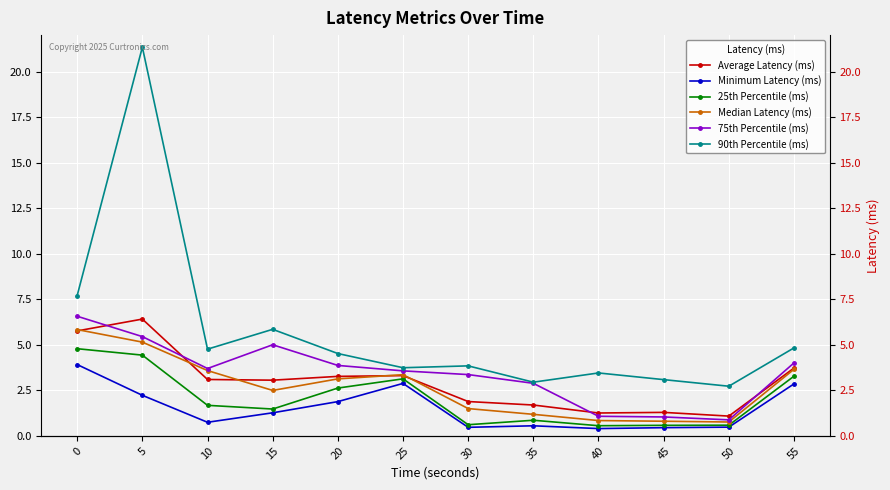

Reading right to left, extract all data points from this chart.

Average Latency (ms): 3.7	1.1	1.3	1.3	1.7	1.9	3.3	3.3	3.1	3.1	6.4	5.8
Minimum Latency (ms): 2.9	0.5	0.5	0.4	0.6	0.5	2.9	1.9	1.3	0.7	2.2	3.9
25th Percentile (ms): 3.3	0.6	0.6	0.6	0.9	0.6	3.1	2.6	1.5	1.7	4.4	4.8
Median Latency (ms): 3.7	0.8	0.8	0.8	1.2	1.5	3.4	3.1	2.5	3.6	5.1	5.8
75th Percentile (ms): 4.0	0.9	1.0	1.1	2.9	3.4	3.6	3.9	5.0	3.7	5.5	6.6
90th Percentile (ms): 4.8	2.7	3.1	3.5	2.9	3.8	3.7	4.5	5.8	4.8	21.3	7.7